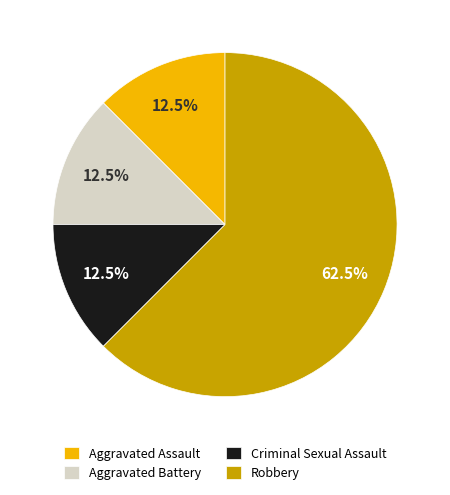

The Criminal Sexual Assault slice represents 25% of the pie. True or false?

False